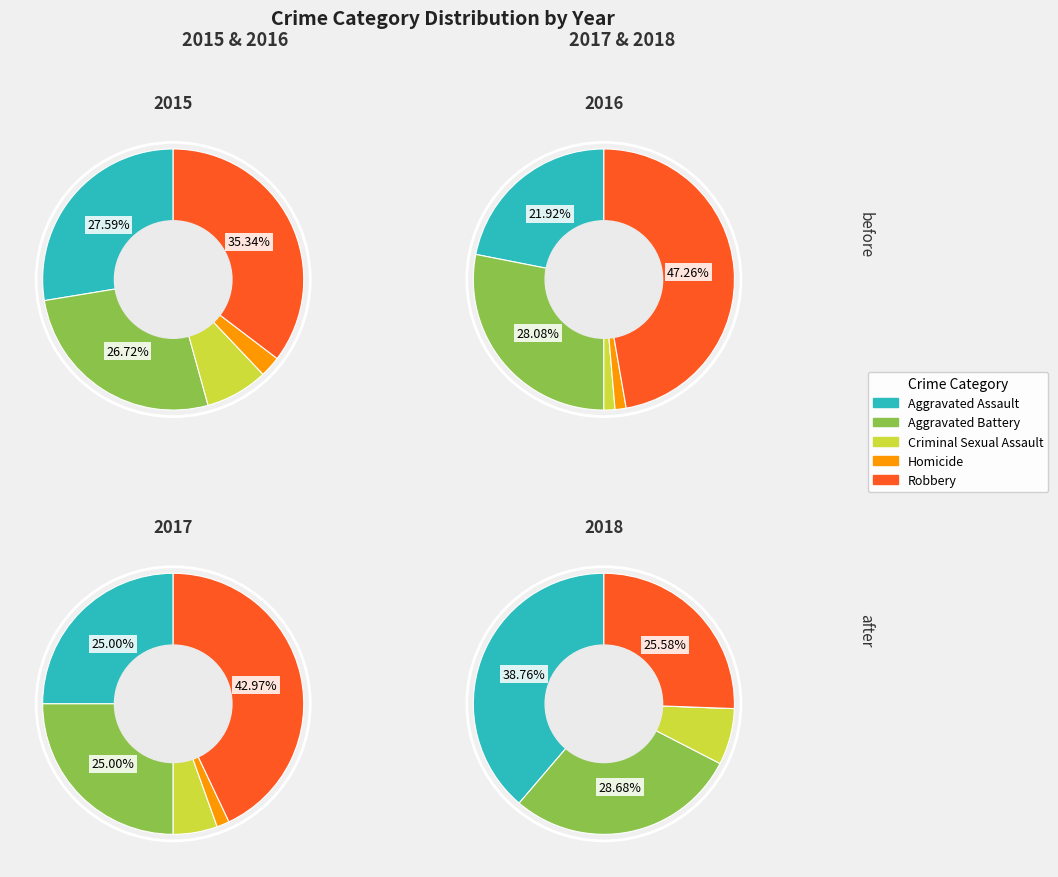

What is the smallest slice in the pie chart?

Homicide